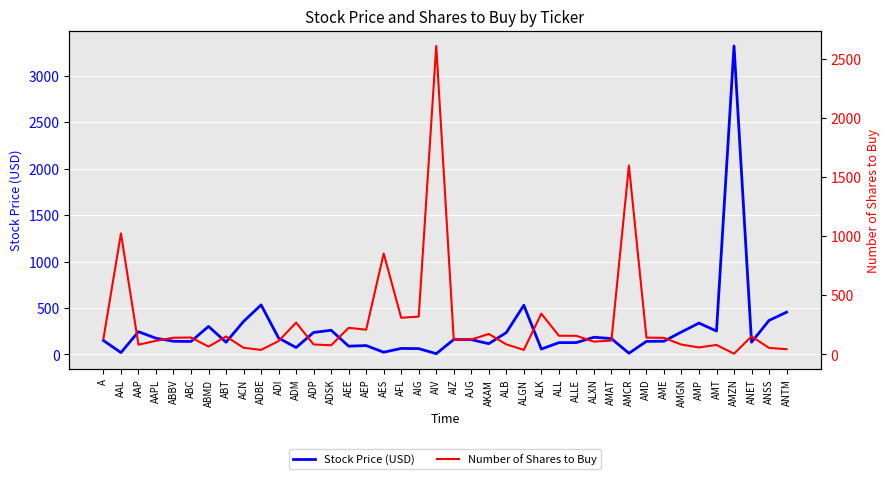

Between ADBE and AMD, which is larger?

ADBE